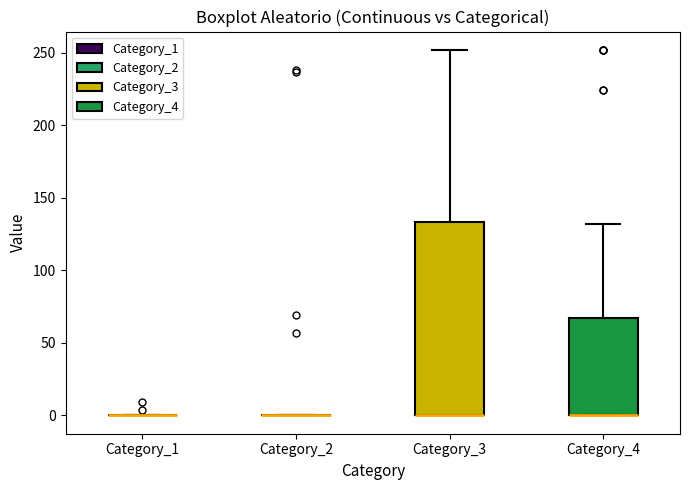

Where is the upper edge of the box for Category_4 on the y-axis? The values are not printed on the chart, so give them approximately, as read against the axis.

70